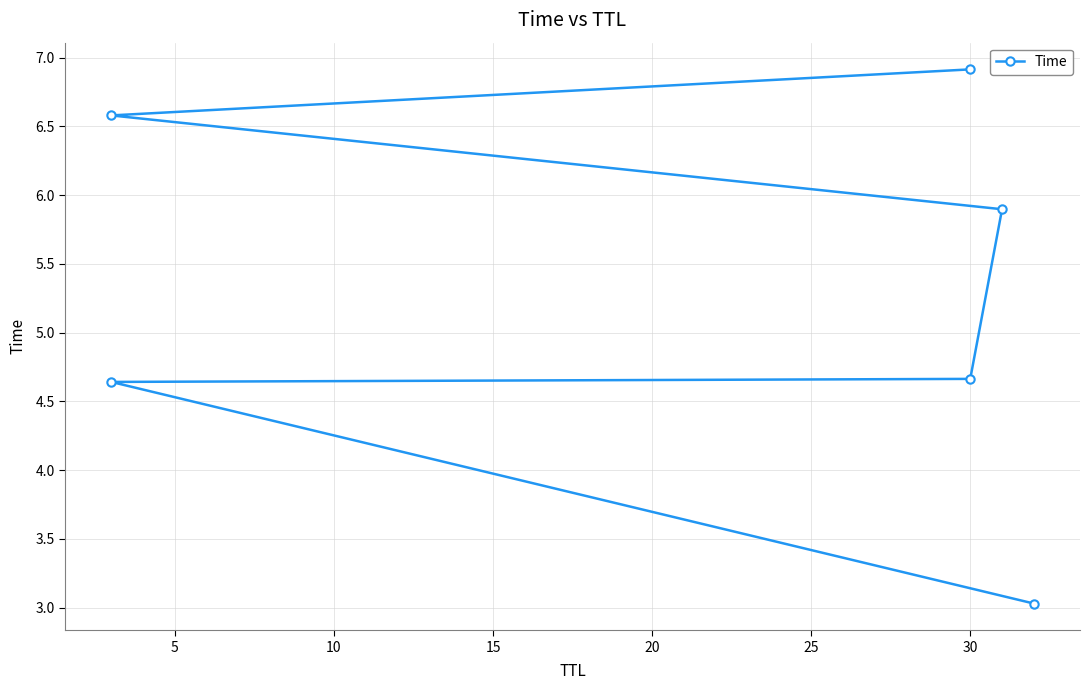

The value at 5 is 4.6. True or false?

True